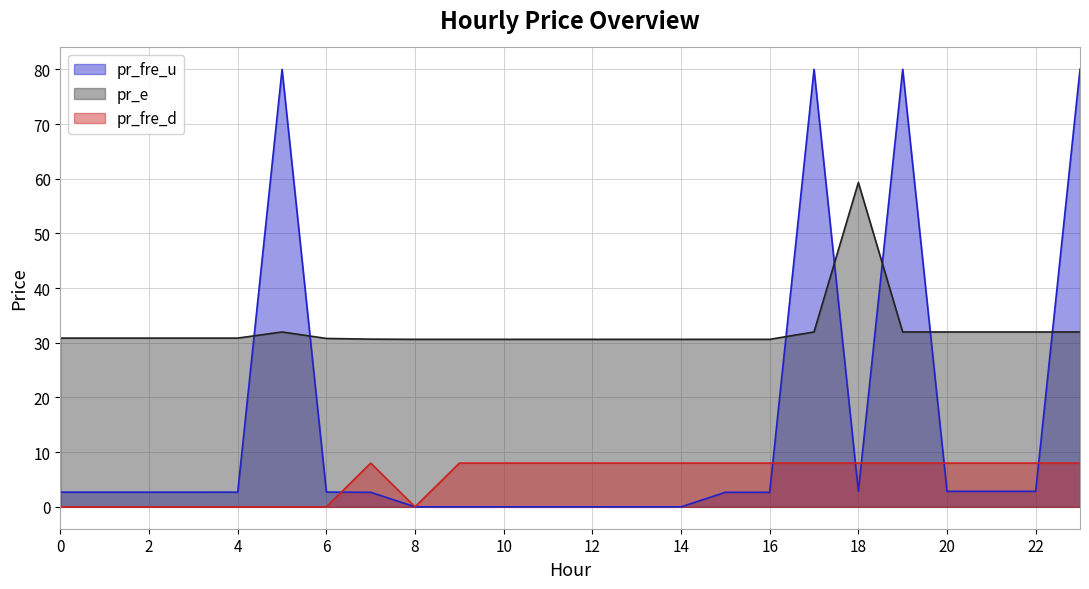

At which label does pr_fre_d reach its peak?

7